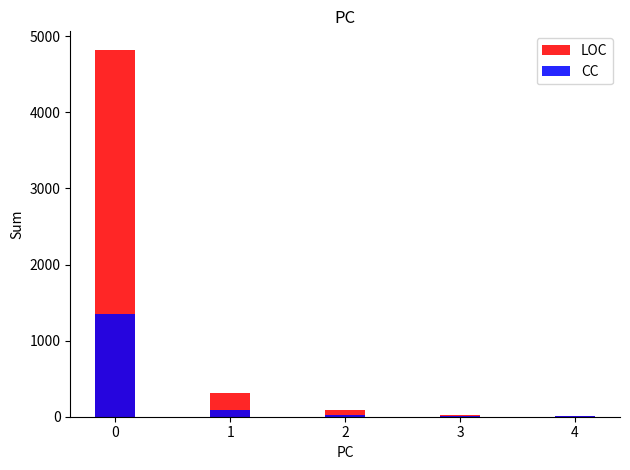

What are all the series names shown in the legend?

LOC, CC